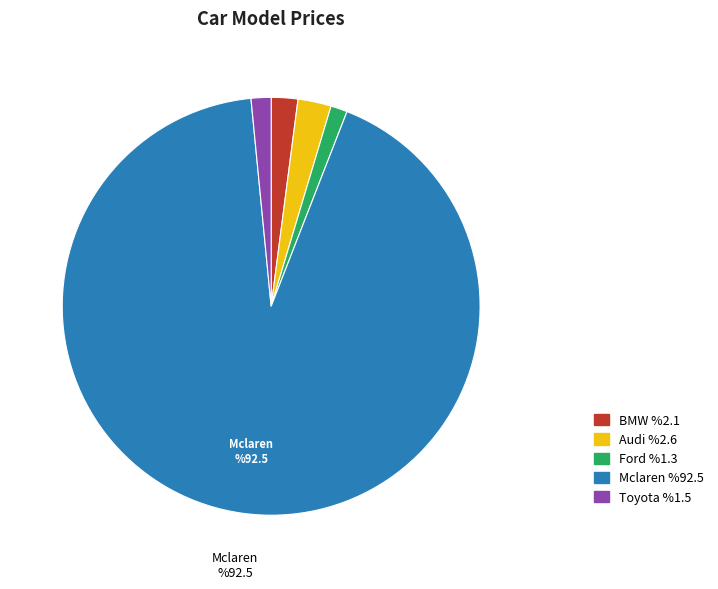

Does Mclaren represent more than half of the total?

Yes